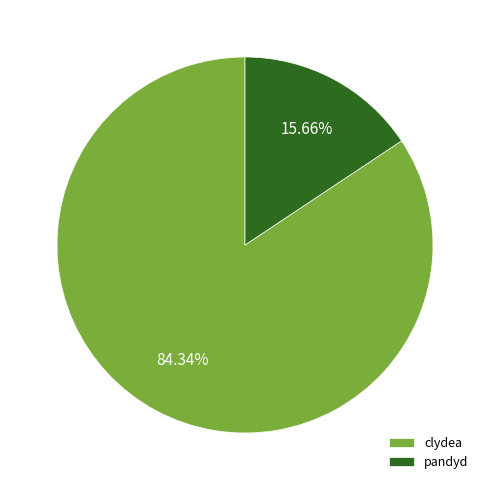

Which has a higher value, pandyd or clydea?

clydea